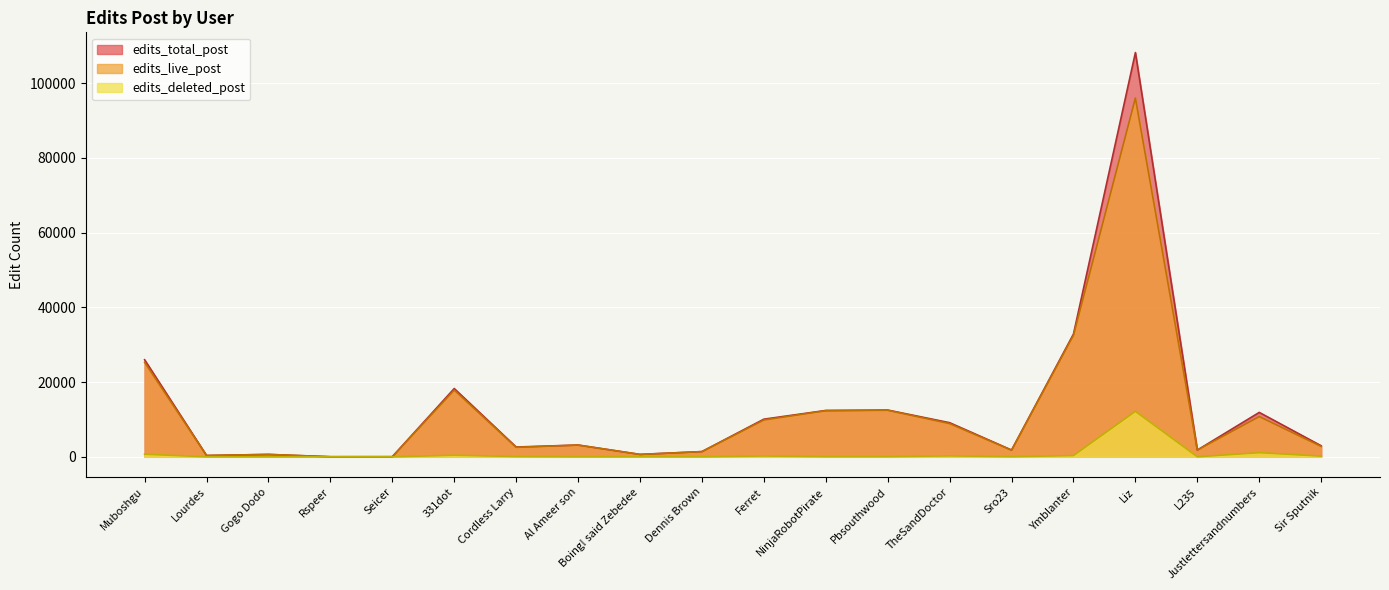

How many interior local peaks does the edits_deleted_post series have?

5